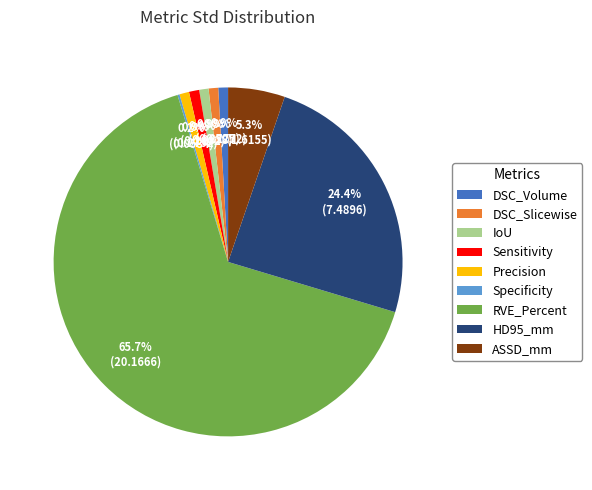

Does Sensitivity represent more than half of the total?

No